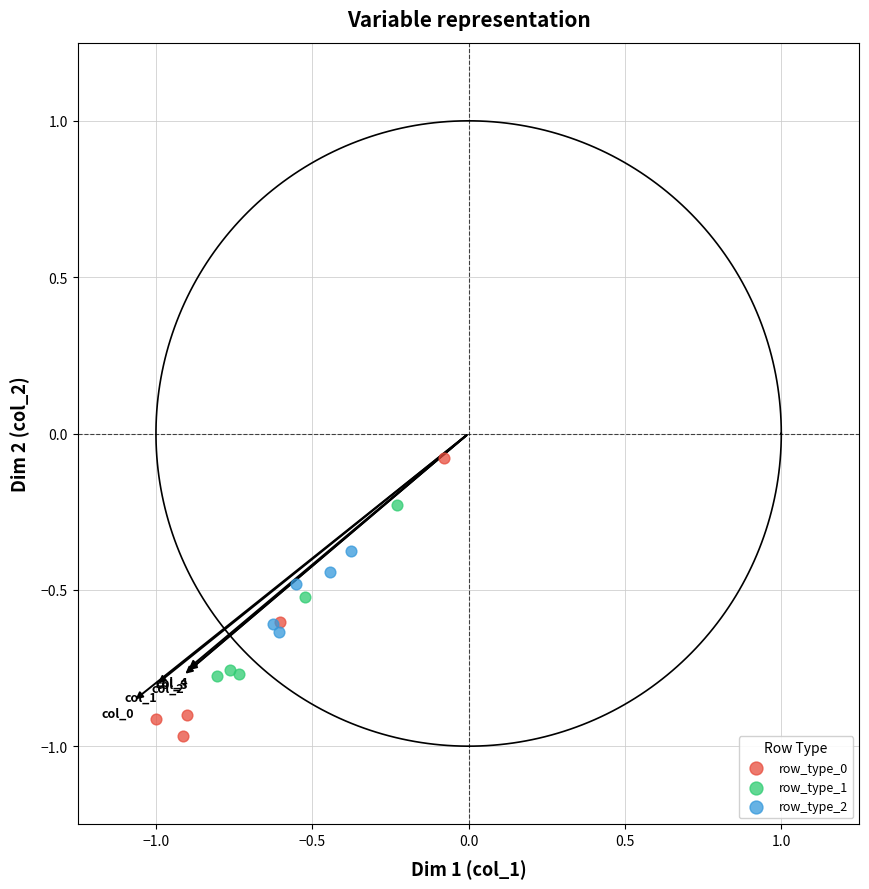

Which series has the widest spread of Y values?

row_type_0